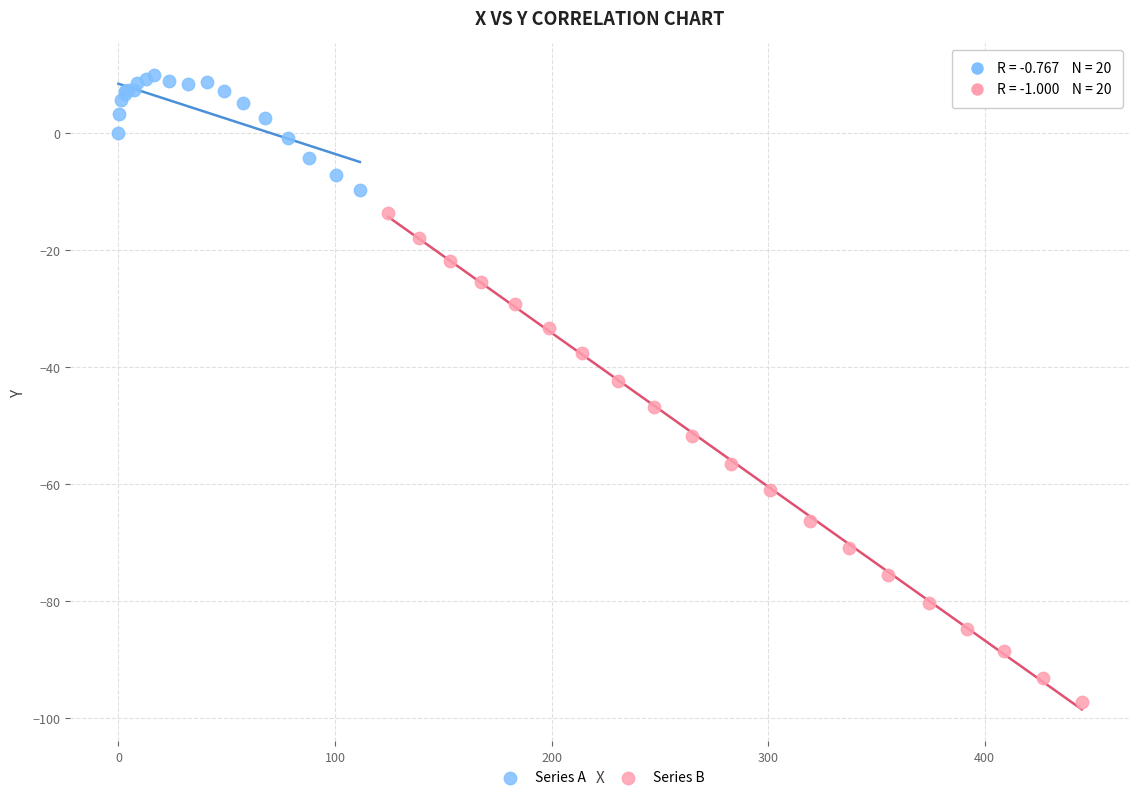

What are all the series names shown in the legend?

Series A, Series B